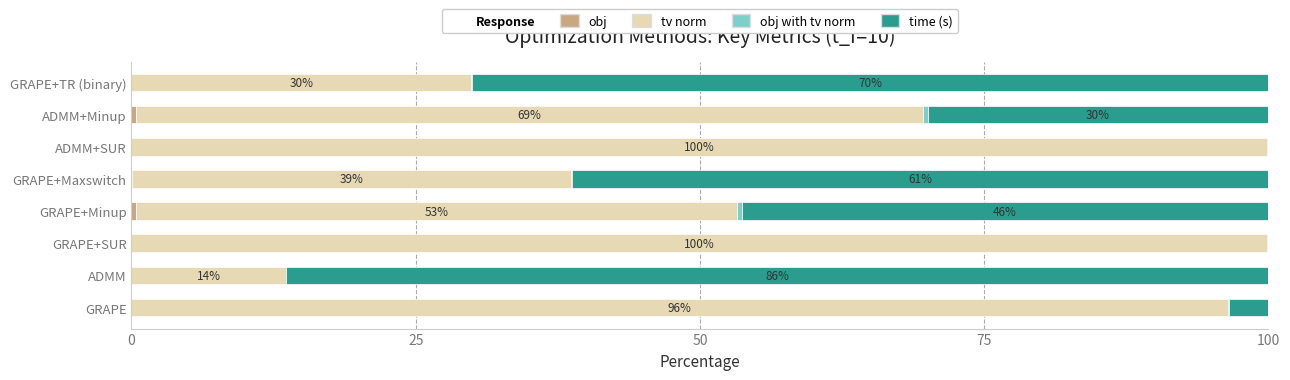

At how many categories does at least one series exceed 3?

8